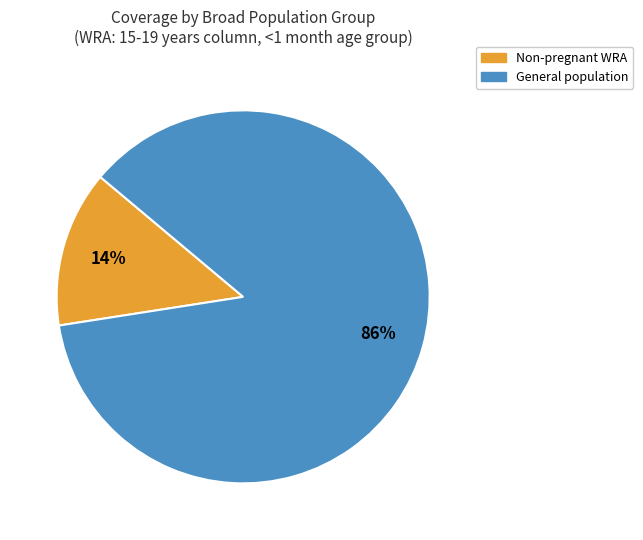

To the nearest percent, what is the average slice percentage?

50%